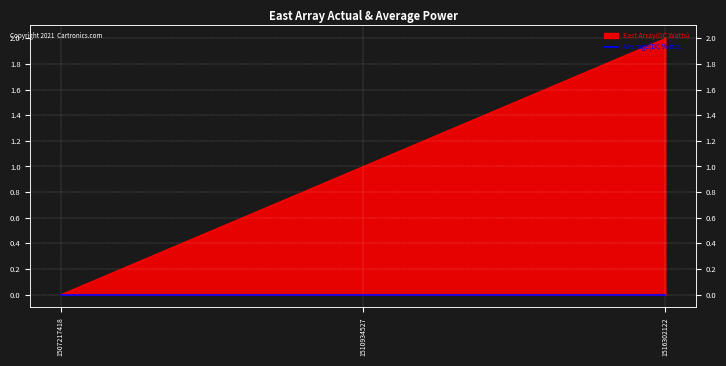

What is the maximum value shown in the chart?

2